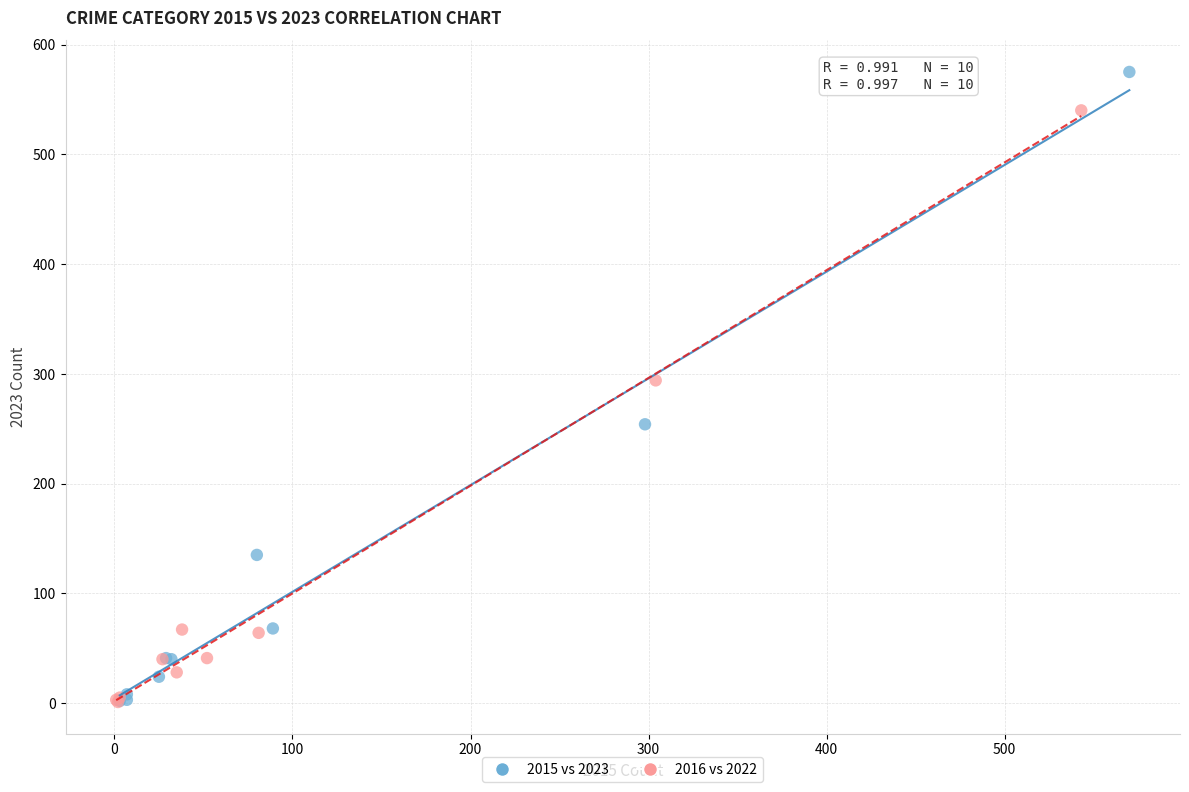

Which series has the widest spread of Y values?

2015 vs 2023